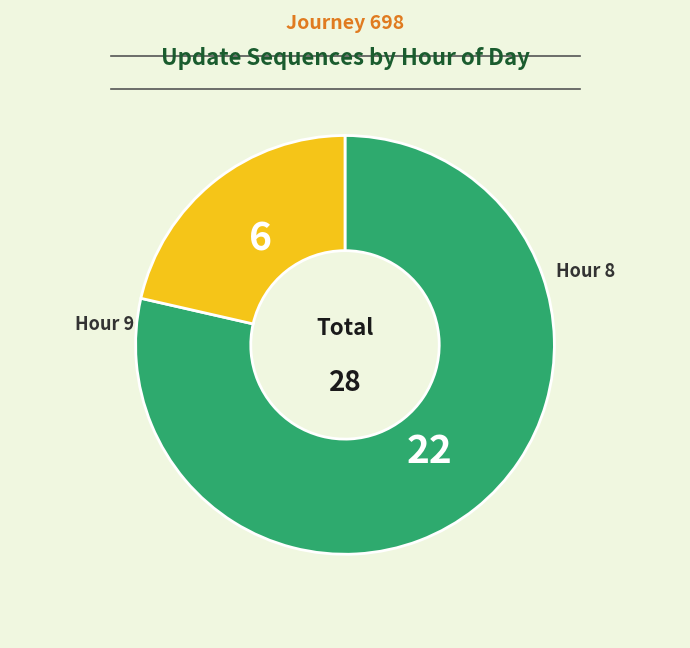

Is there a majority slice in this chart?

Yes